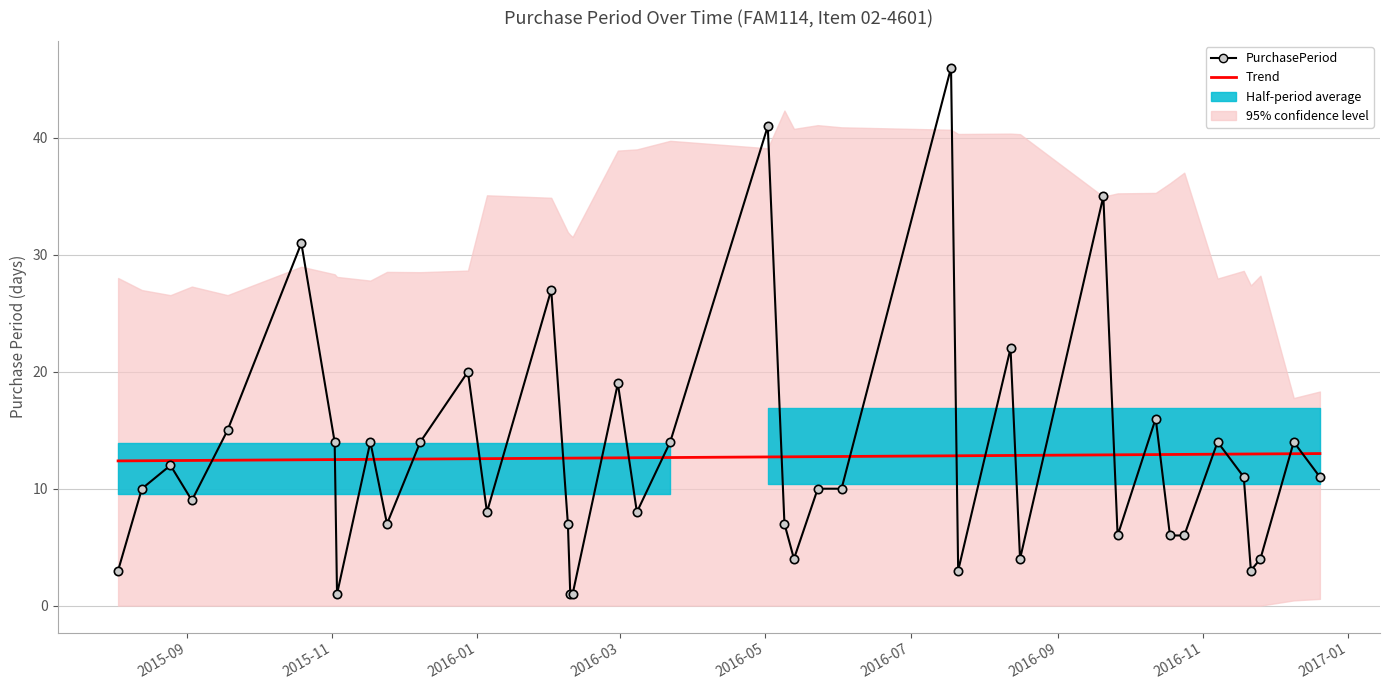

Is the value of PurchasePeriod at 2016-07 greater than the value of Trend at 22?

Yes